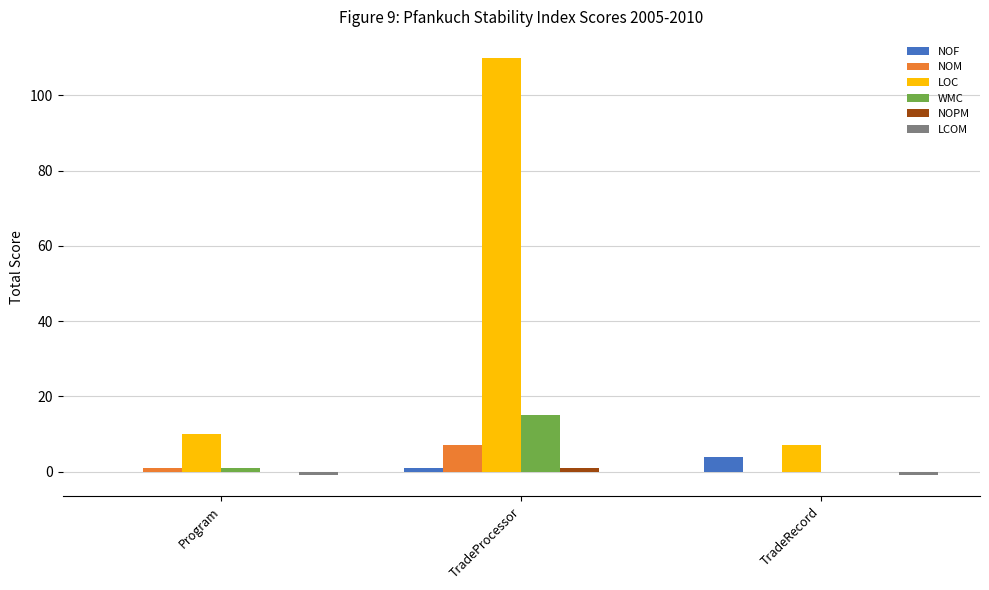

At which category is the sum across all series the highest?

TradeProcessor